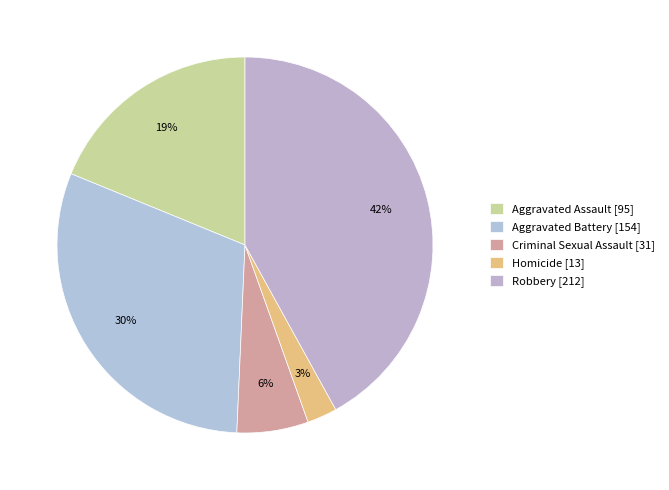

Is there any slice that represents more than half of the pie?

No